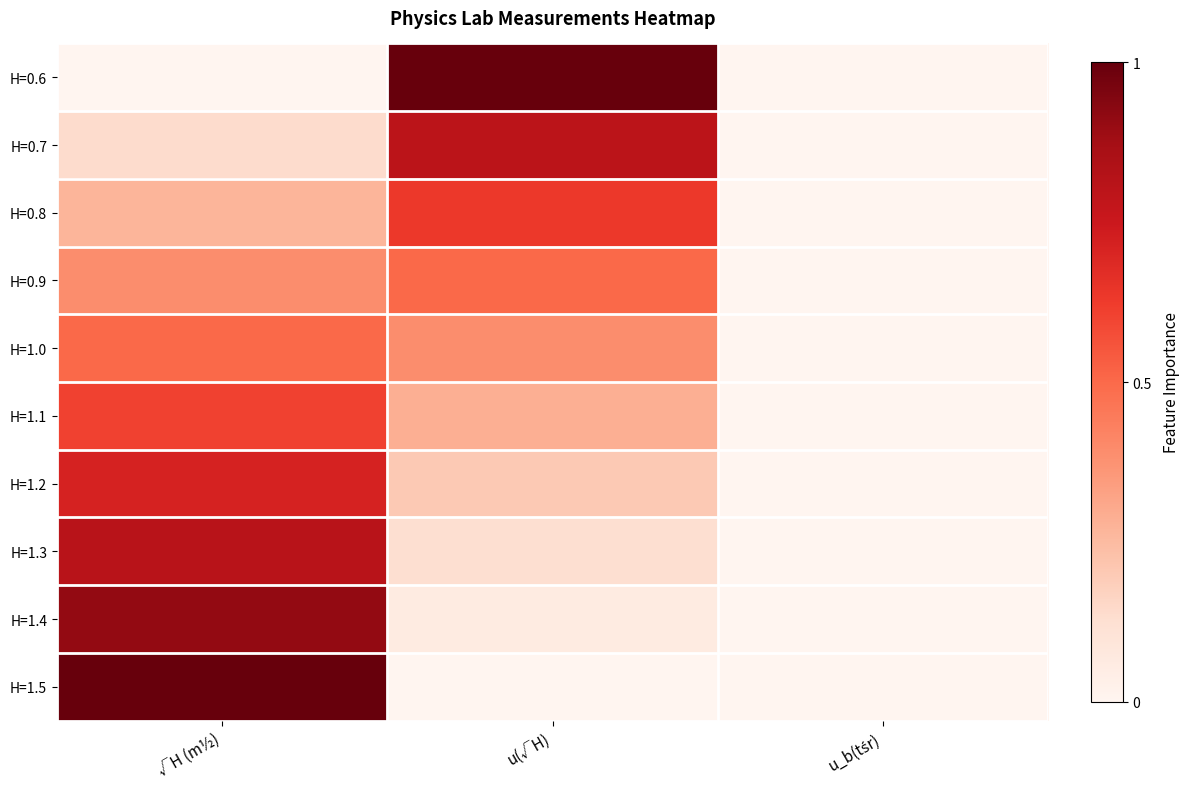

What is the total value across all series at √H (m½)?

5.3